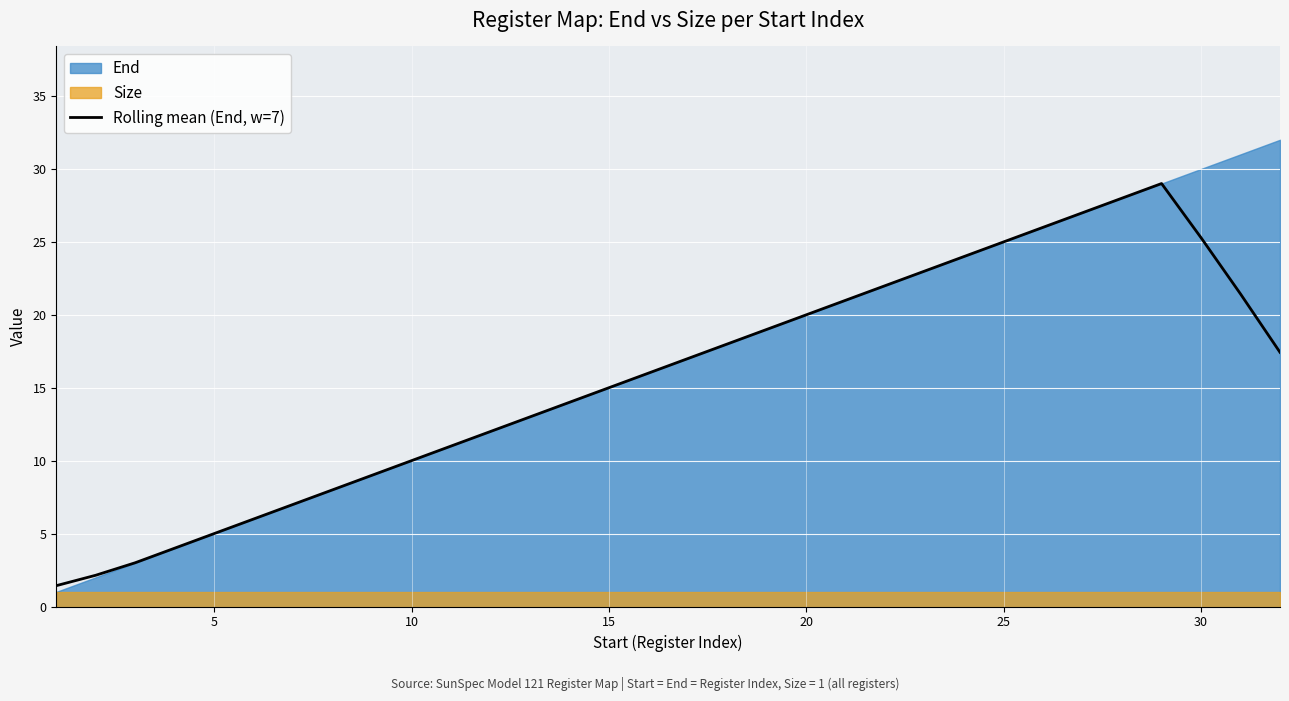

What is the minimum value for Rolling mean (End, w=7)?

1.4